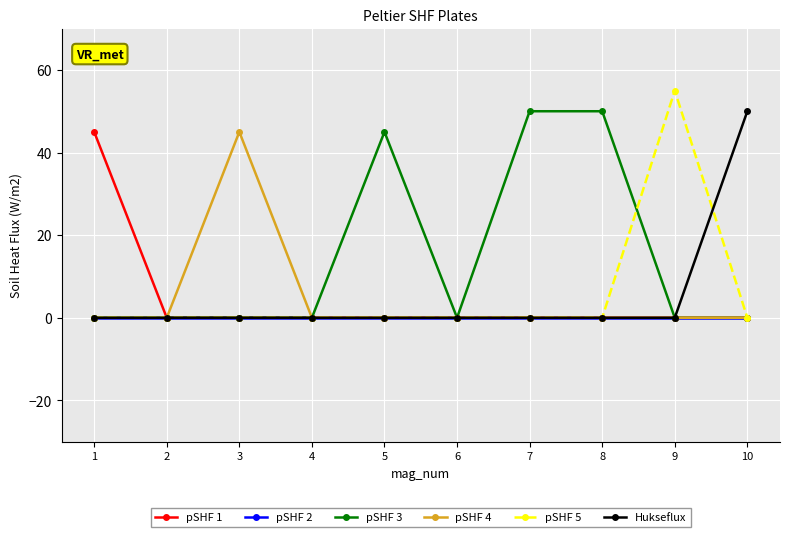

What is the spread (max minus min) of values at 3?

45